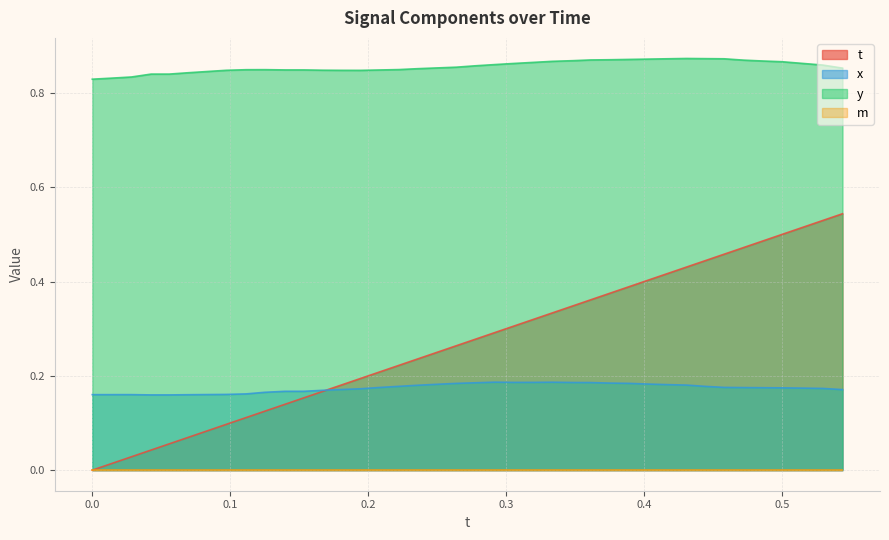

At which category does y reach its first local valley?

0.1946106